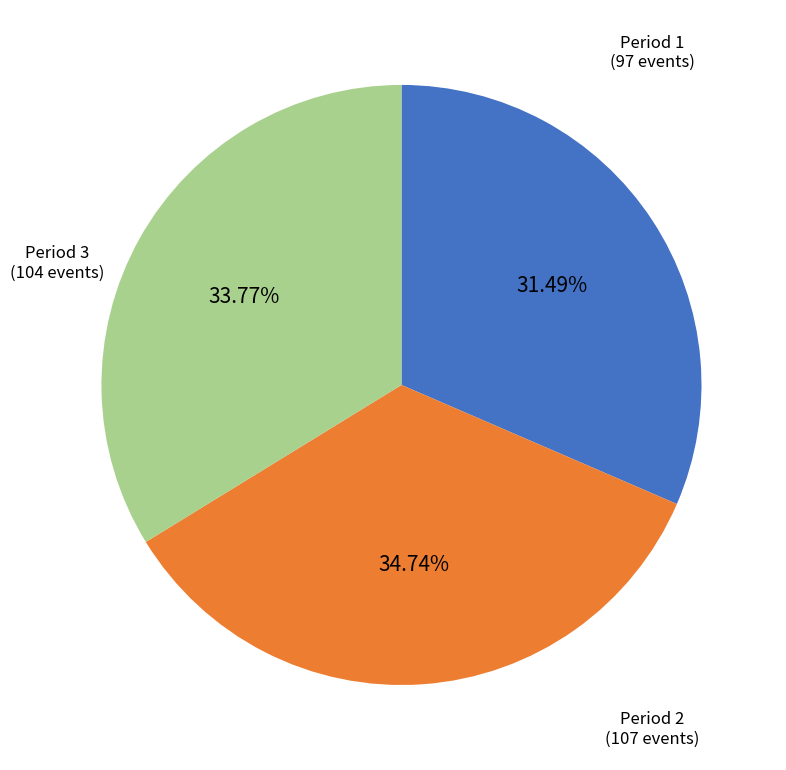

Is the sum of Period 1 and Period 3 greater than half?

Yes